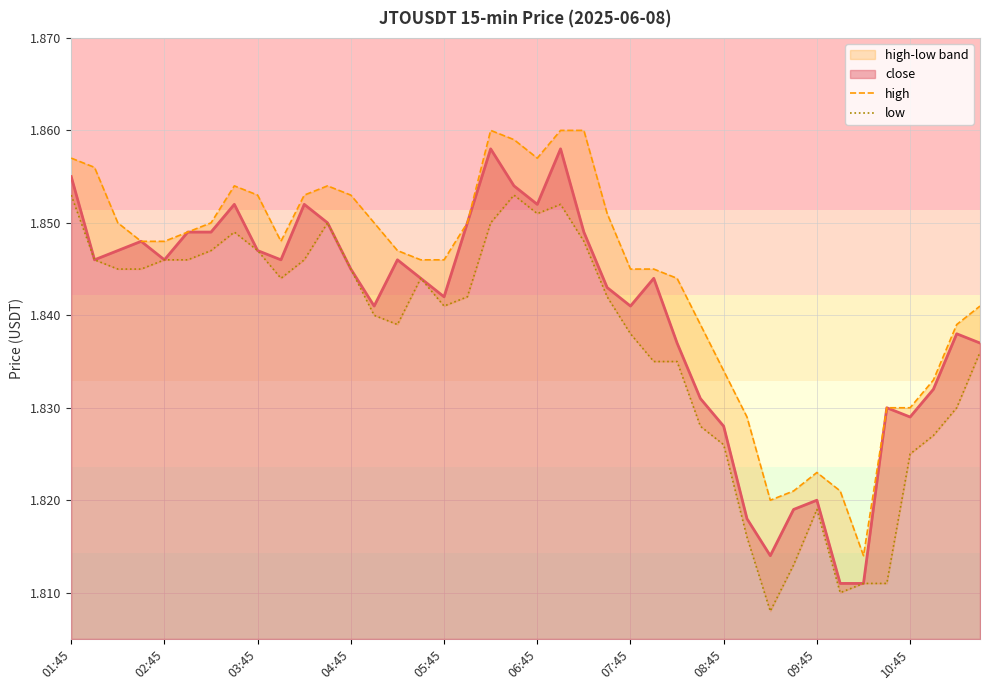

Count the high values in the range 1 to 2.

40